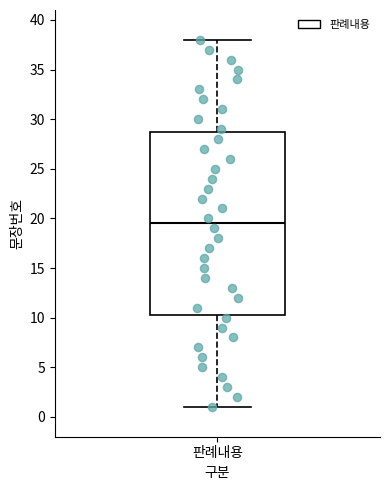

Where does the median line of the box for 판례내용 sit on the y-axis? The values are not printed on the chart, so give them approximately, as read against the axis.

19.5